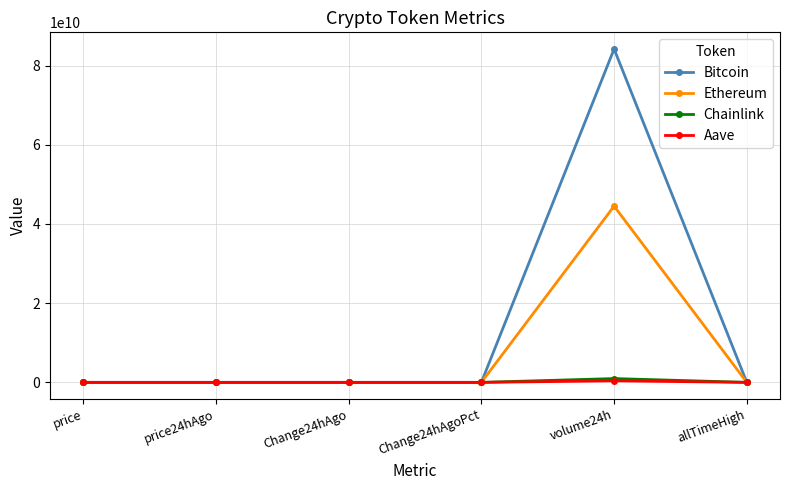

How many values in the Bitcoin series are below 111265?

3